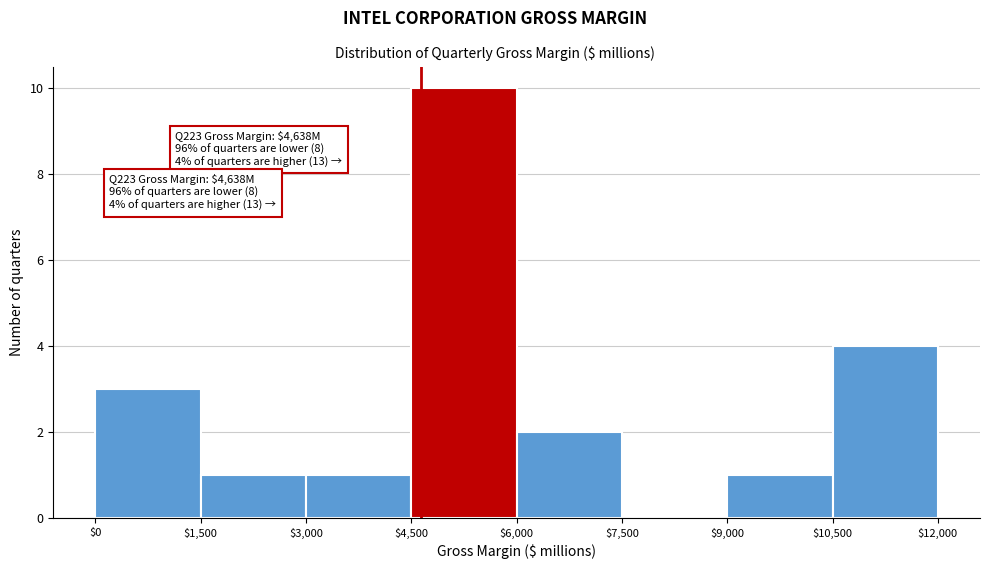

Over which range of the x-axis is the bar tallest?

$4,500 to $6,000